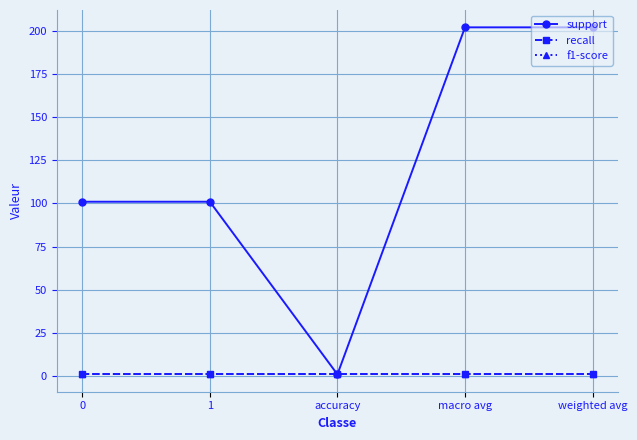

What is the approximate value of f1-score at accuracy?

1